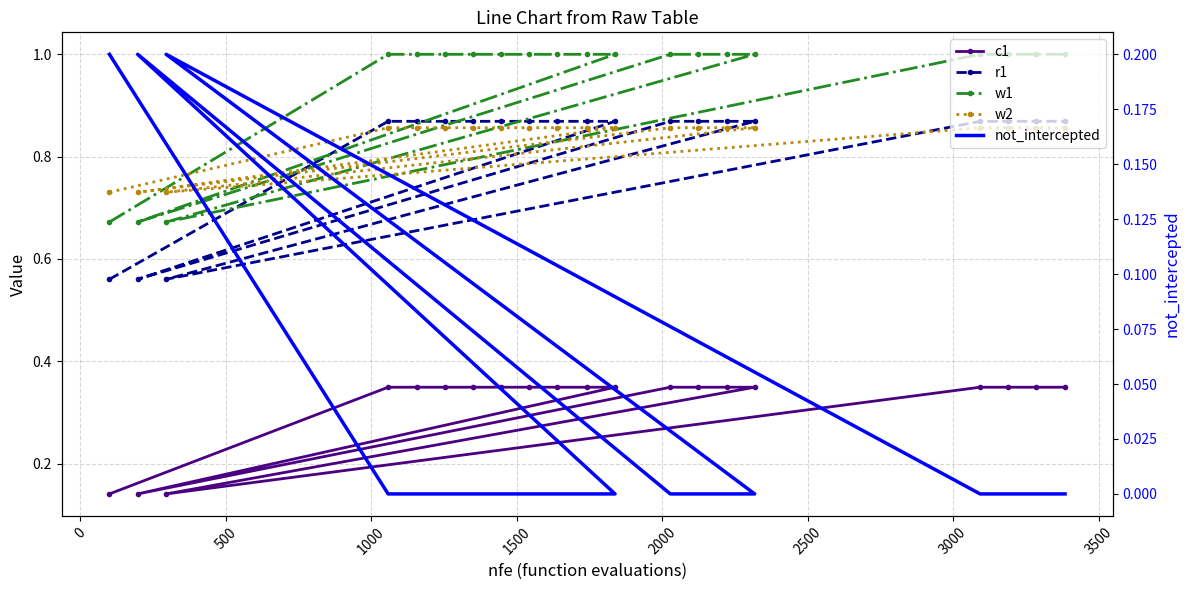

What is the label of the 14th point from the right?

2500